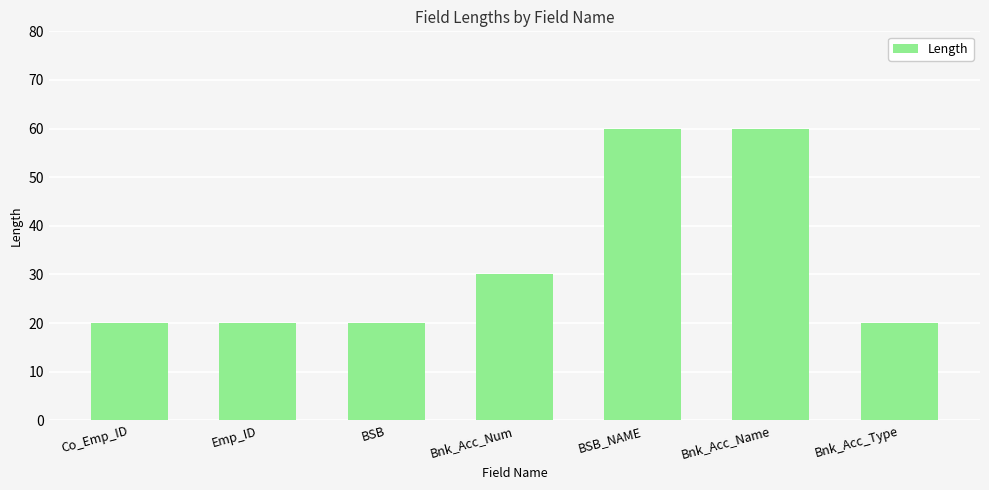

What is the average value?

33